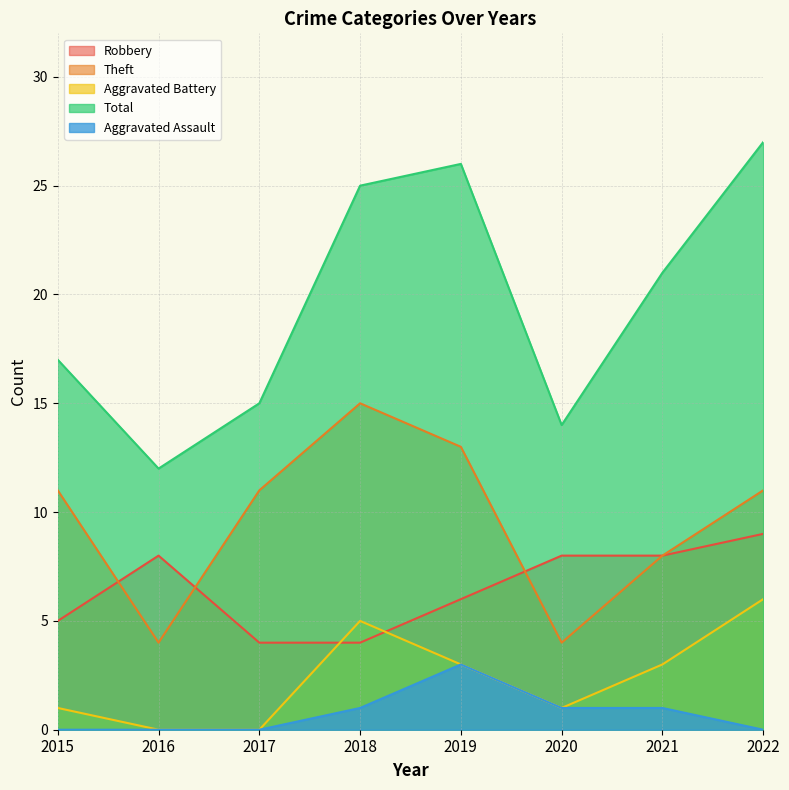

How many categories are shown in the chart?

8